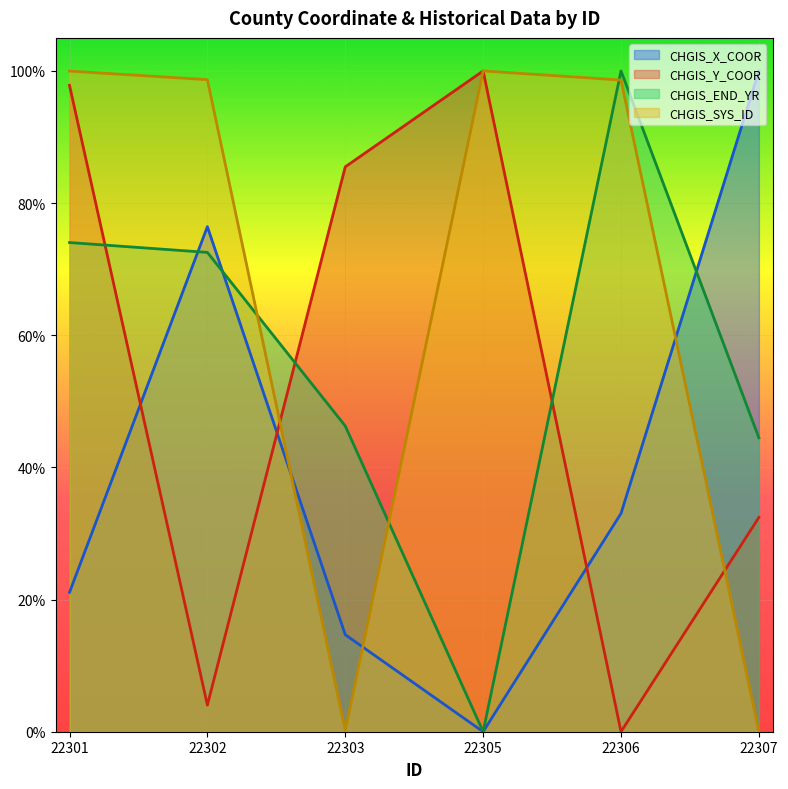

The CHGIS_SYS_ID series shows 1.0 at 22302. True or false?

True